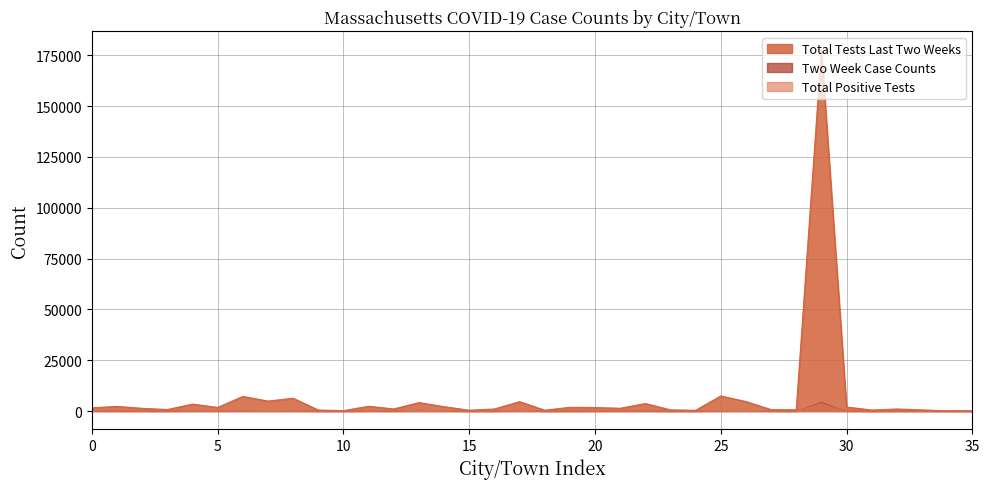

How many lines are shown in the chart?

3